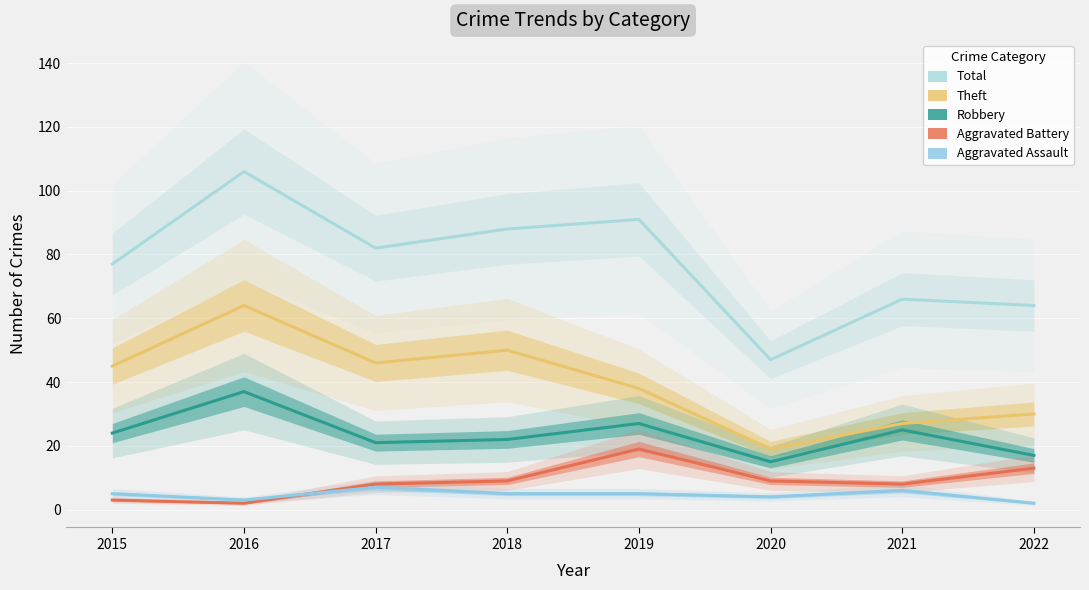

What is the total value across all series at 2016?

212